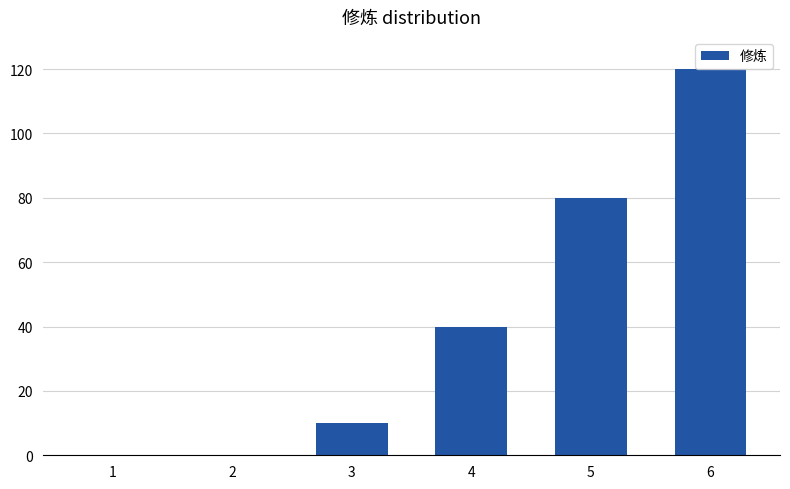

What is the greatest value displayed?

120